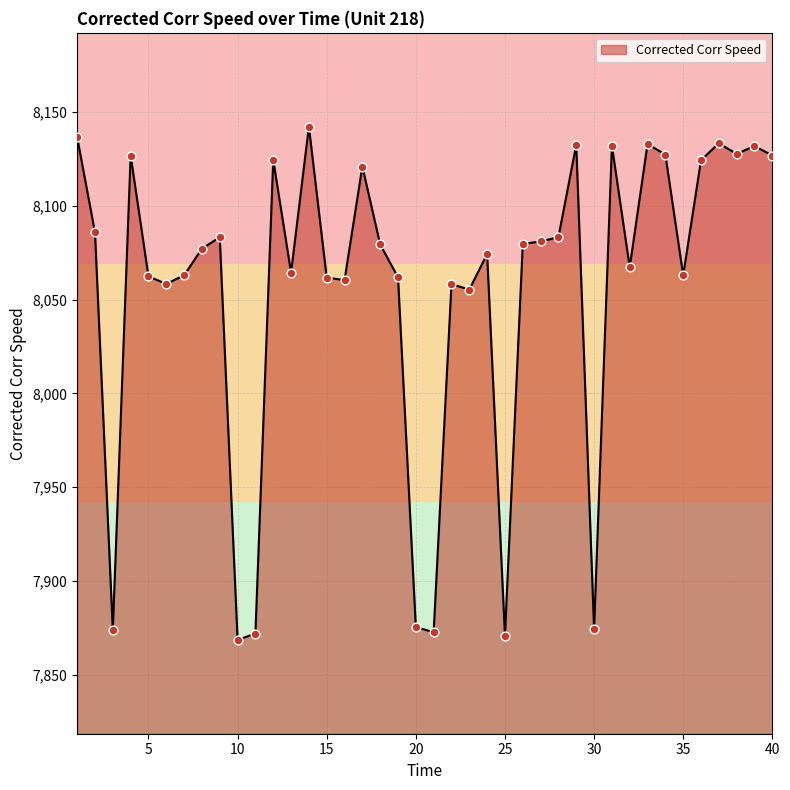

What is the greatest value displayed?

8142.2